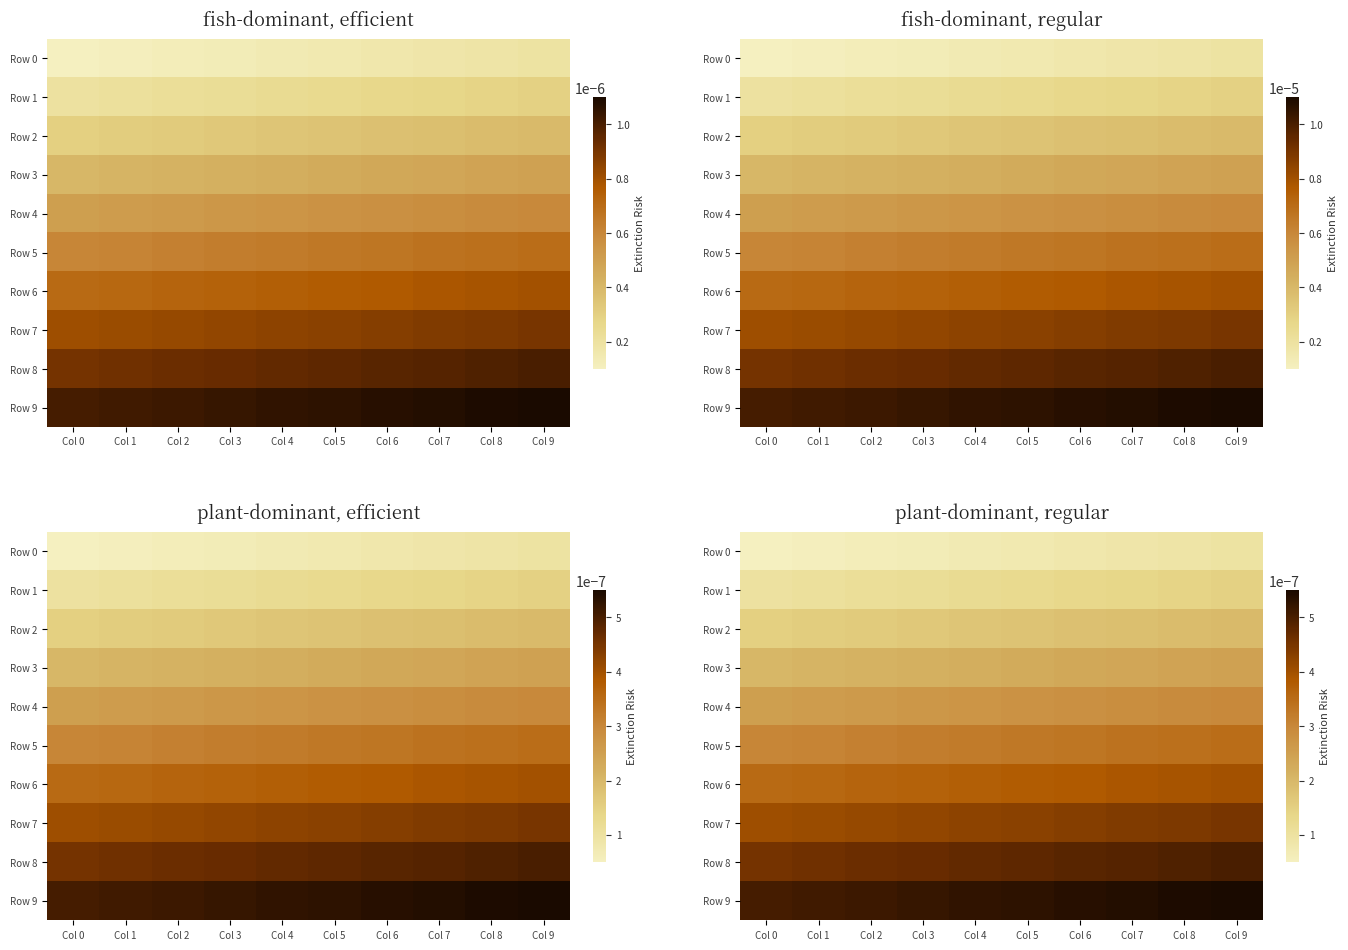

Which series has the widest spread of values?

Row 9